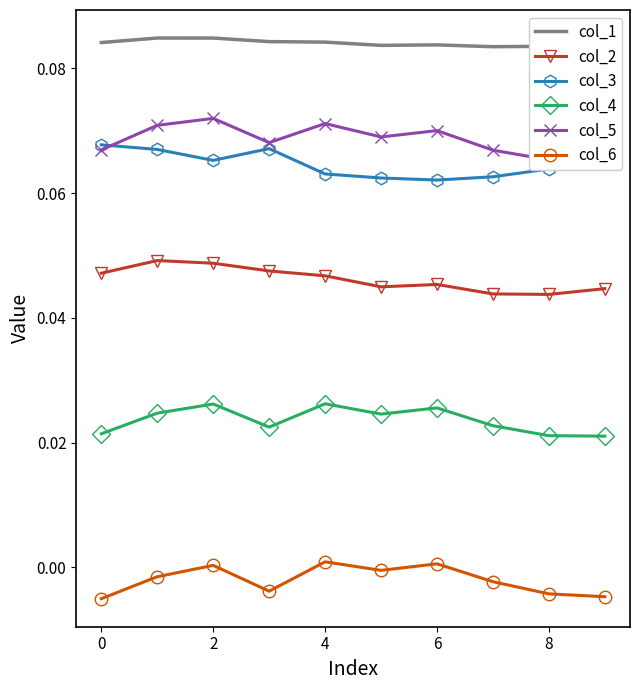

True or false: col_3 and col_6 cross at least once.

False